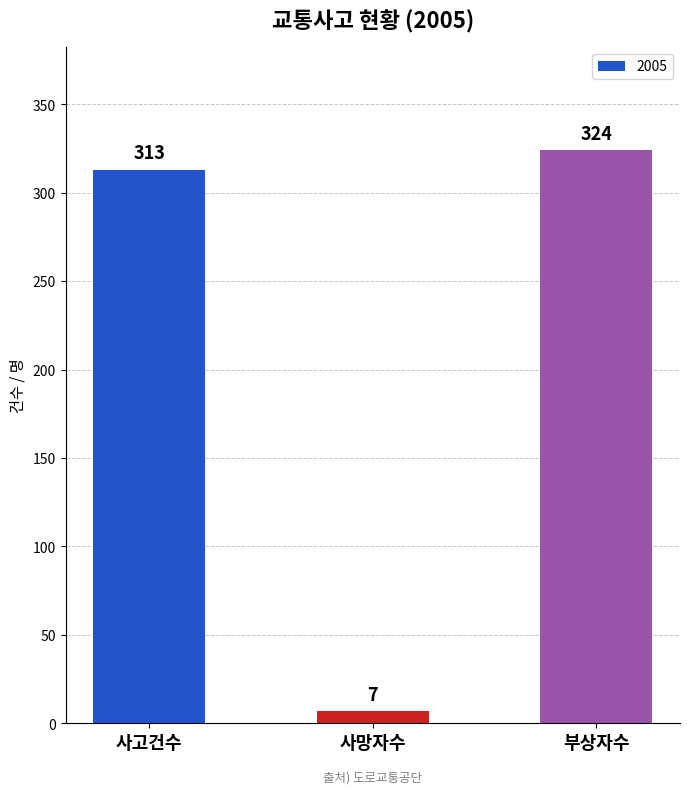

Reading right to left, extract all data points from this chart.

부상자수=324	사망자수=7	사고건수=313